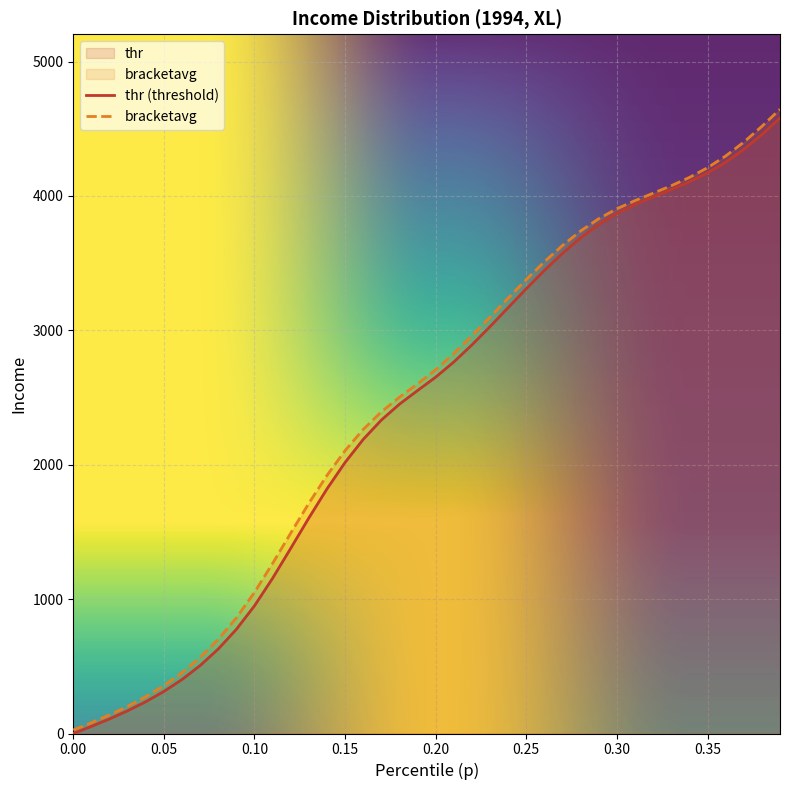

What is the value of the p point at the 36th from the left?

4171.5